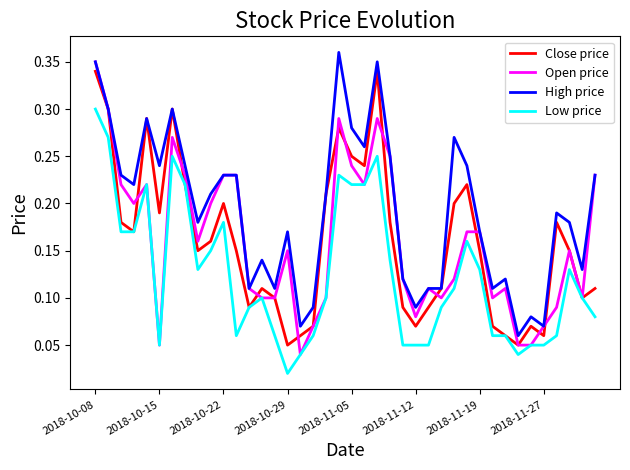

Which series has the largest total across all categories?

High price